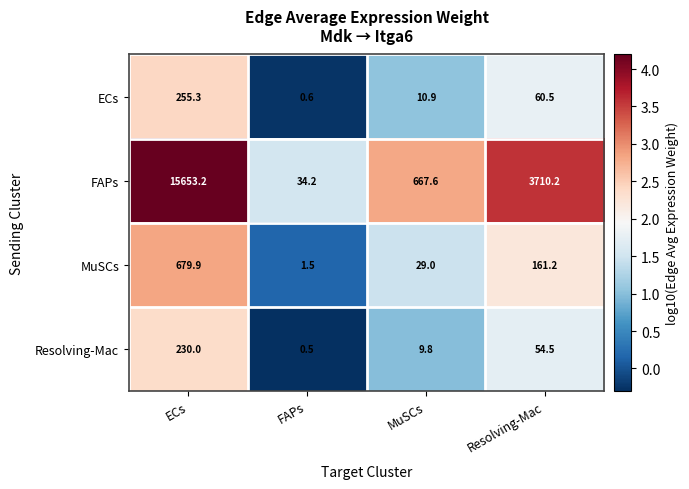

At MuSCs, list the series in order from smallest to largest.

Resolving-Mac, ECs, MuSCs, FAPs